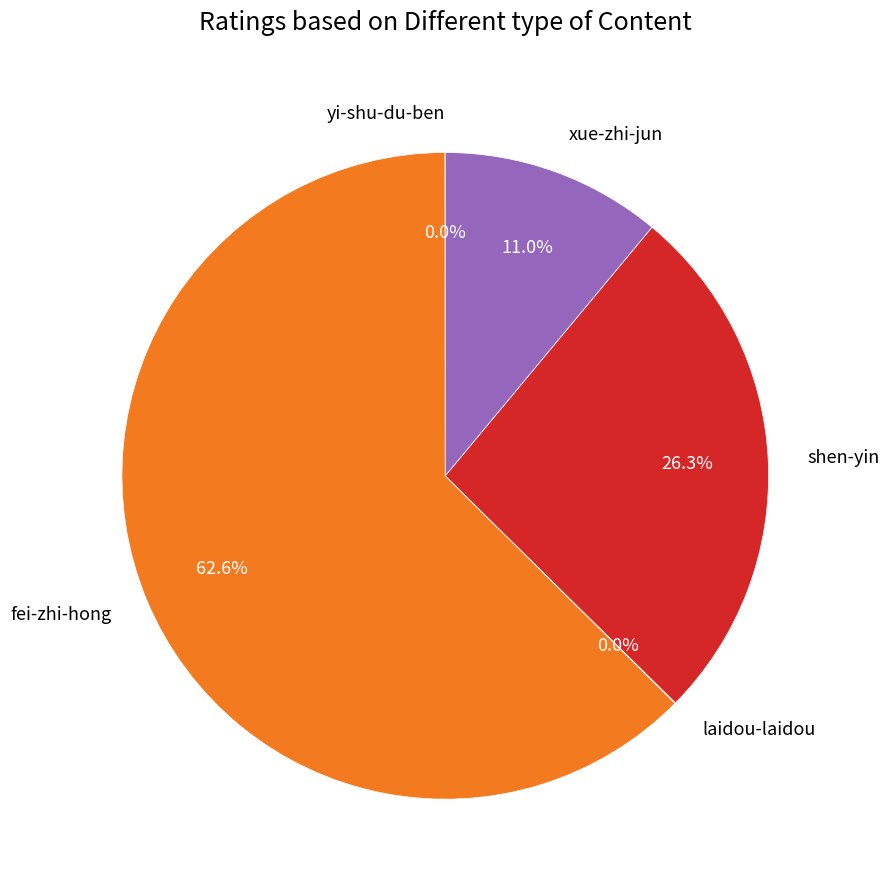

To the nearest percent, what is the average slice percentage?

20%